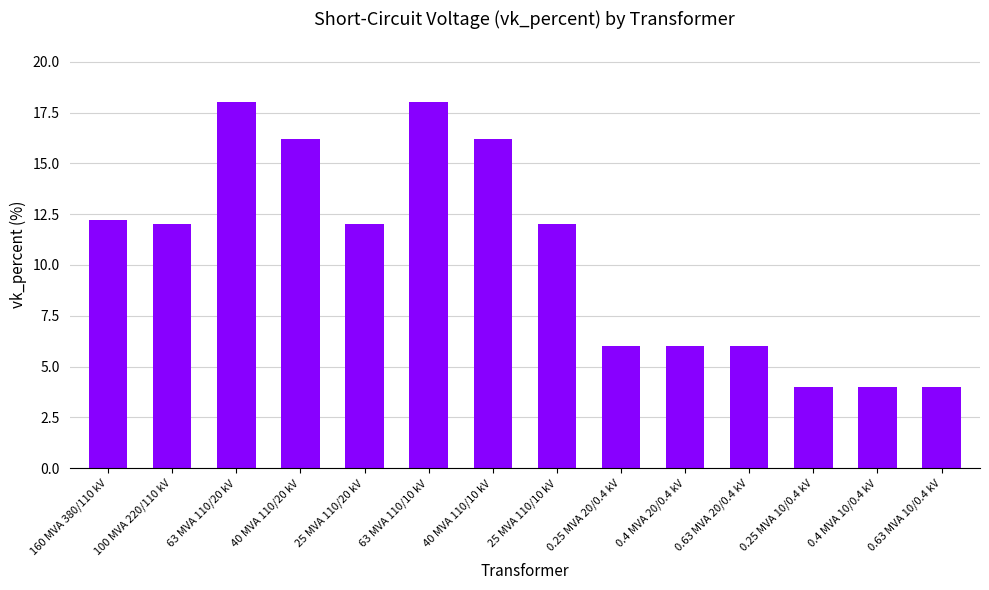

What is the minimum value shown in the chart?

4.0